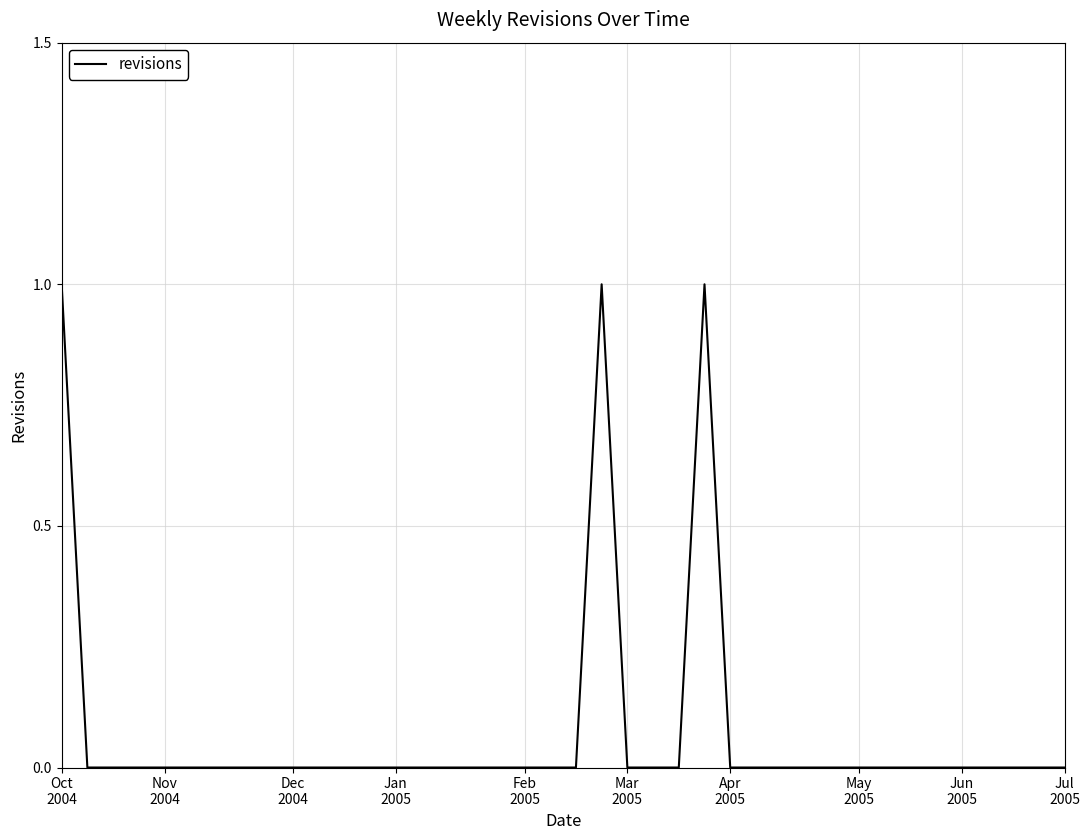

True or false: the data has more than 2 interior local peaks.

False